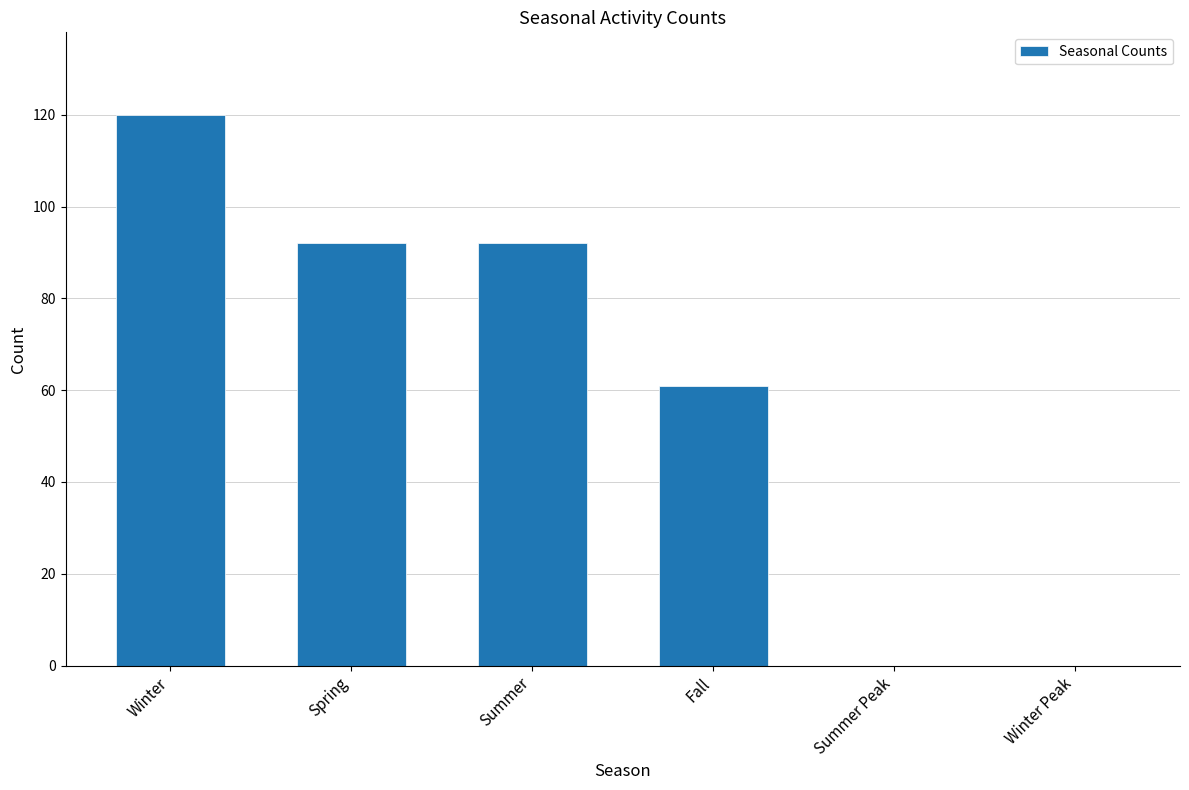

What is the maximum value shown in the chart?

120